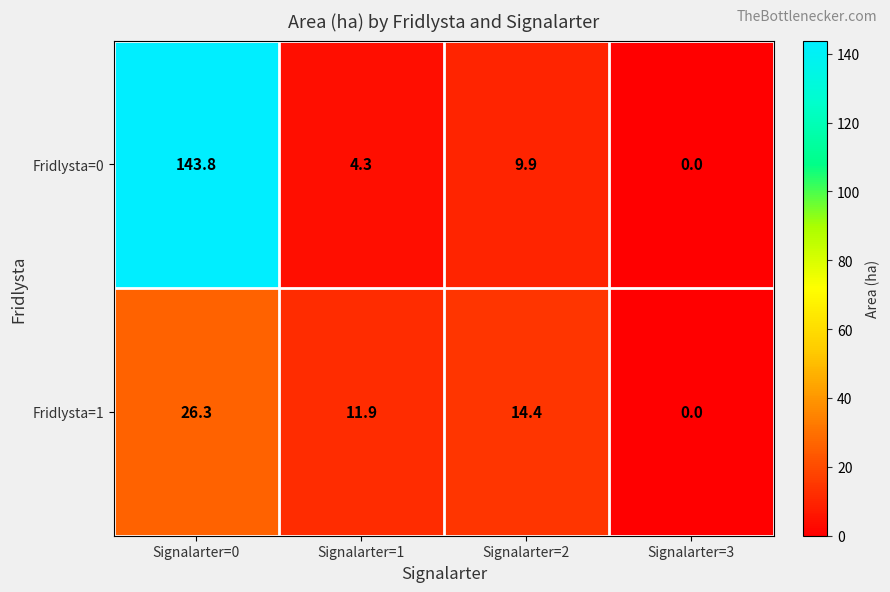

What is the greatest value displayed?

143.8